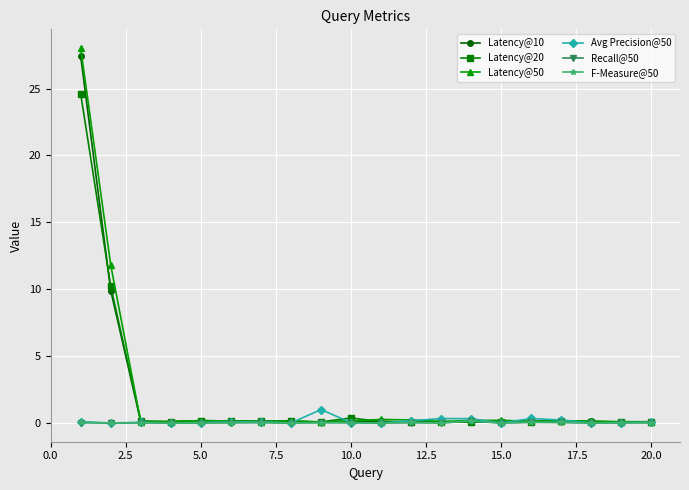

Which series has the widest spread of values?

Latency@50